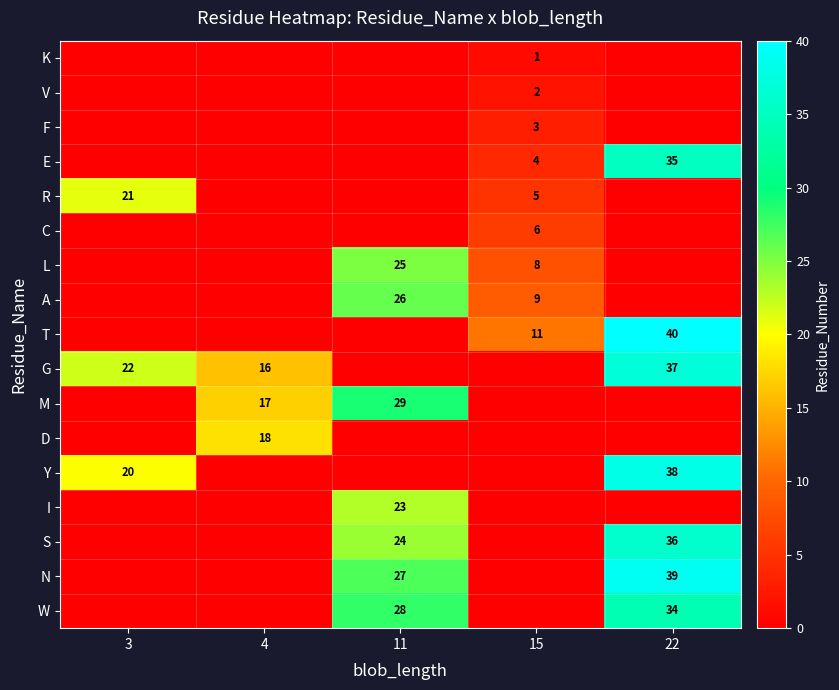

Is it true that L equals 0 at 3?

True